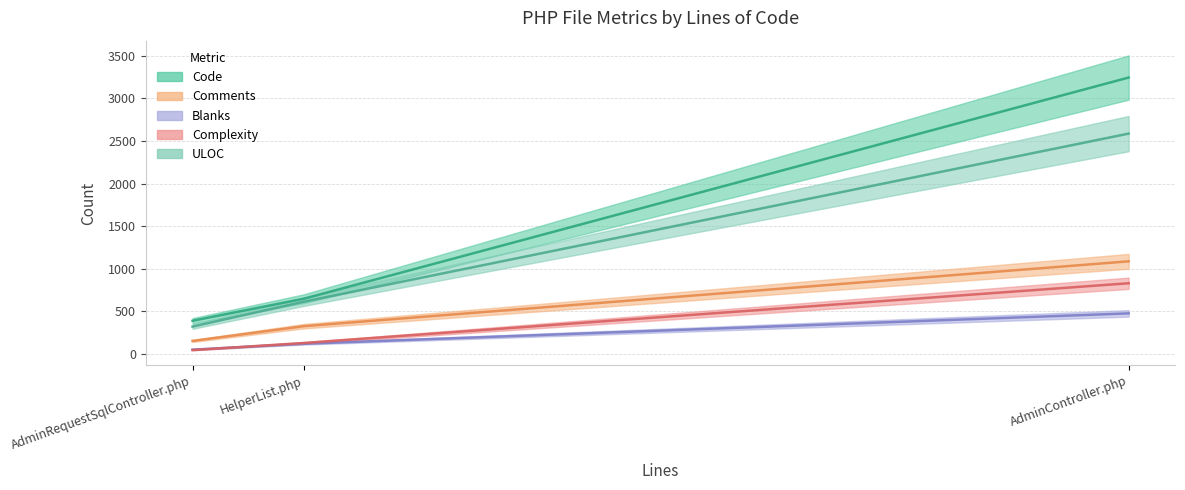

What is the total value across all series at HelperList.php?

1846